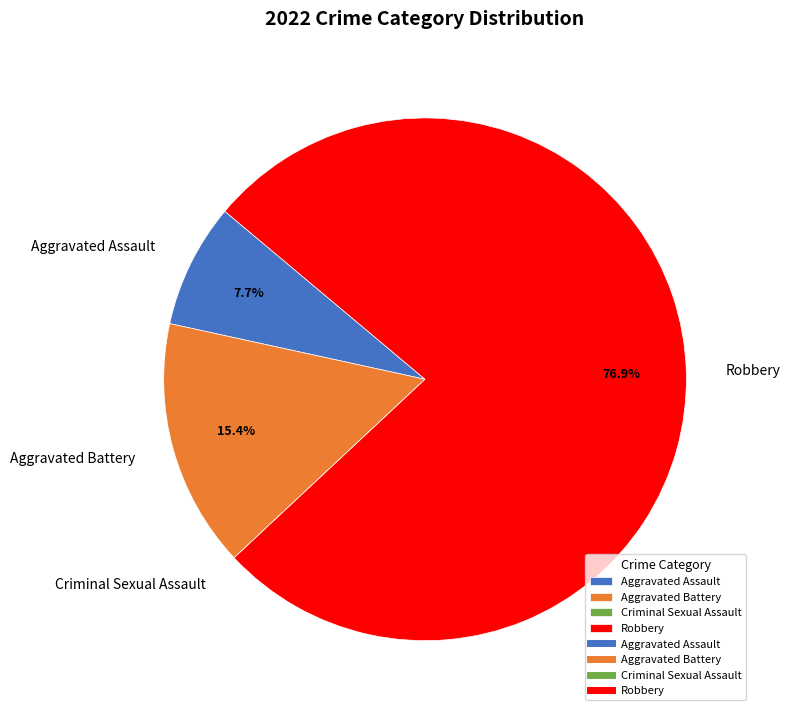

Is Aggravated Assault the majority of the pie?

No